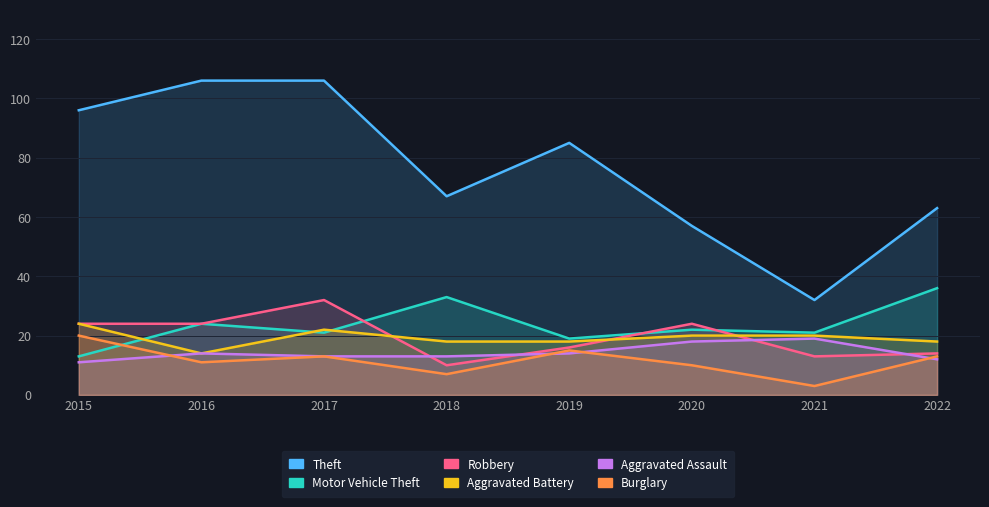

What is the highest value of the Aggravated Battery series?

24